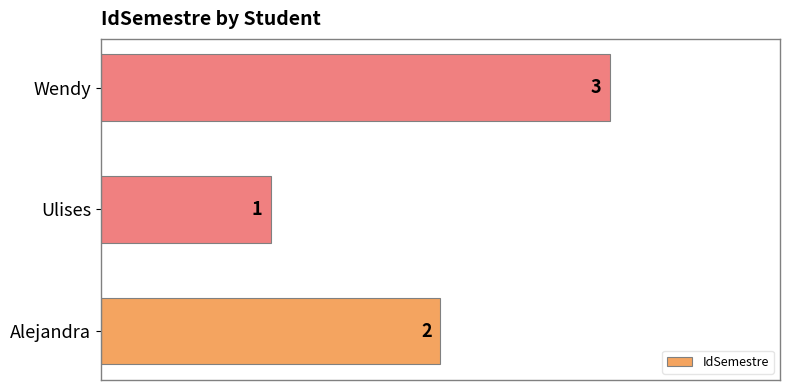

Which has a higher value, Wendy or Ulises?

Wendy